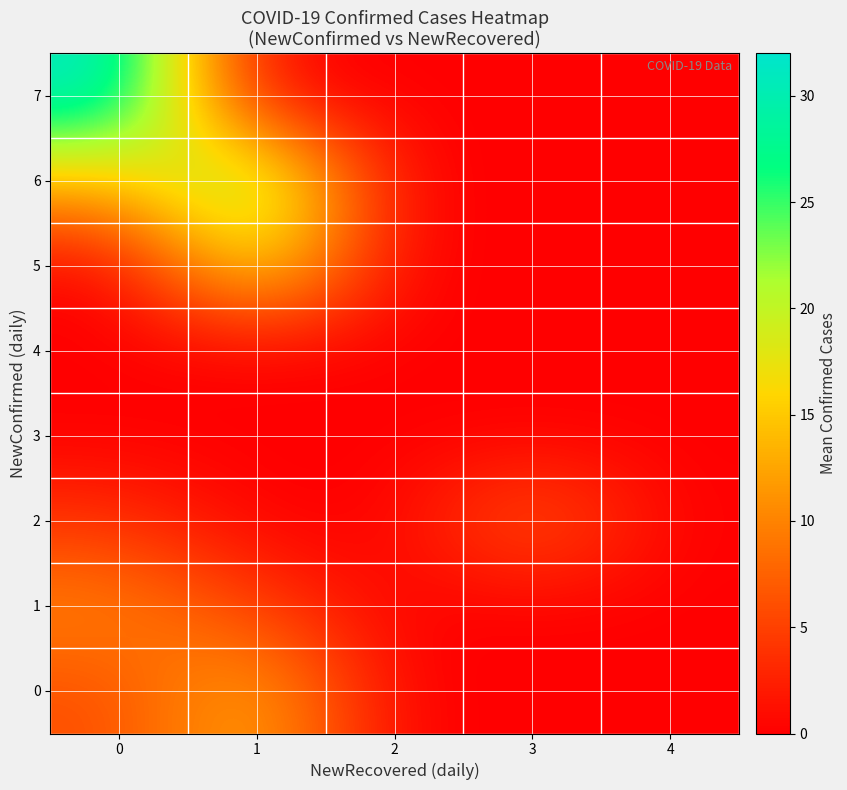

Between 0 and 4, which series saw the biggest shift?

7